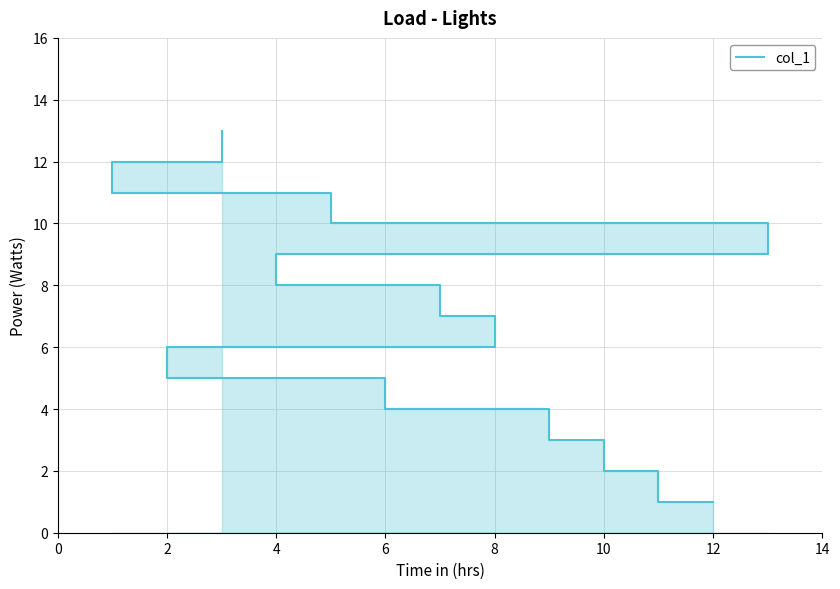

What is the difference between the maximum and minimum values?

12